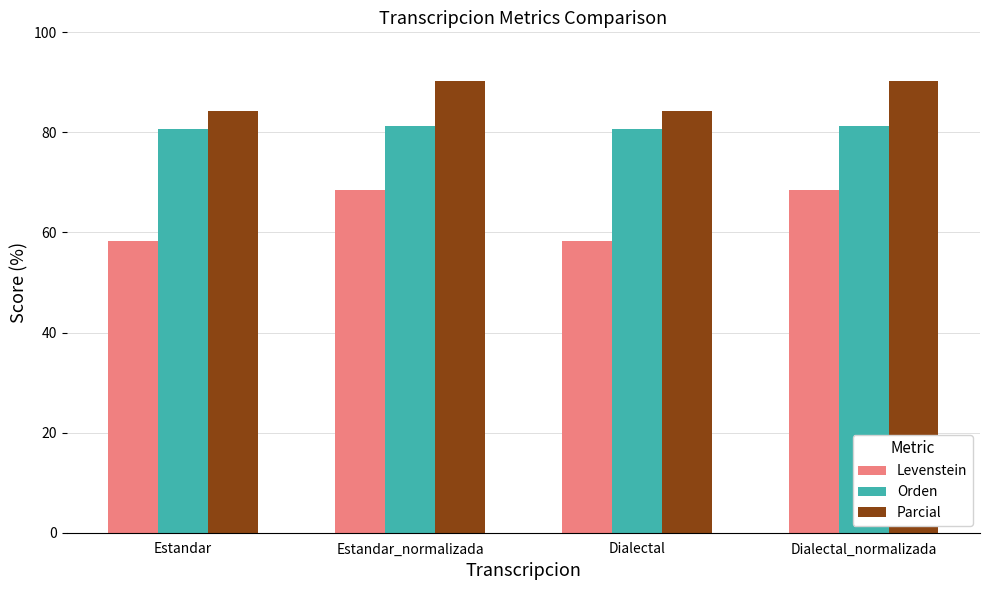

How many data points in Orden are above 81?

2